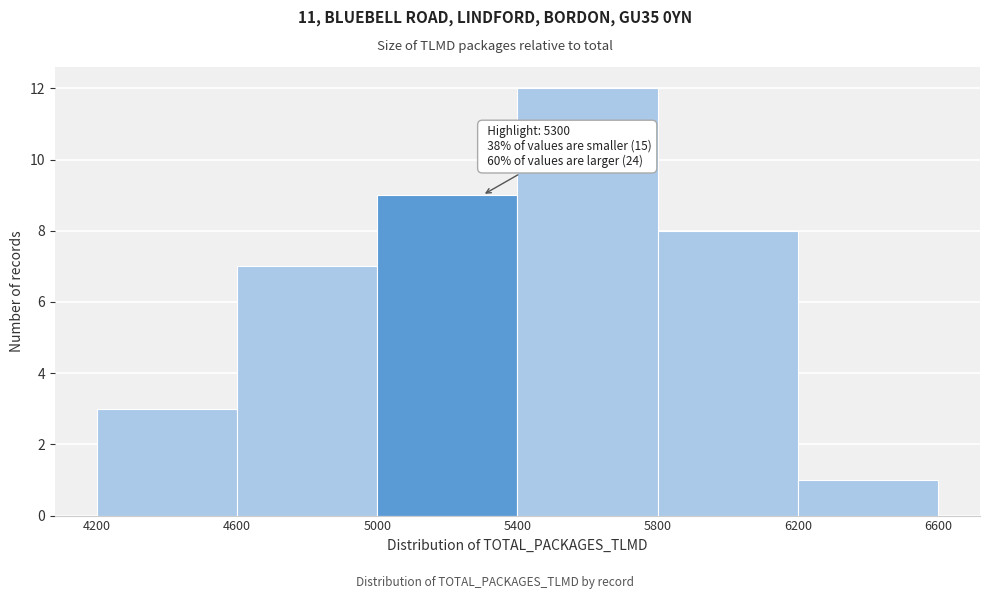

Which range on the x-axis has the tallest bar?

5400 to 5800